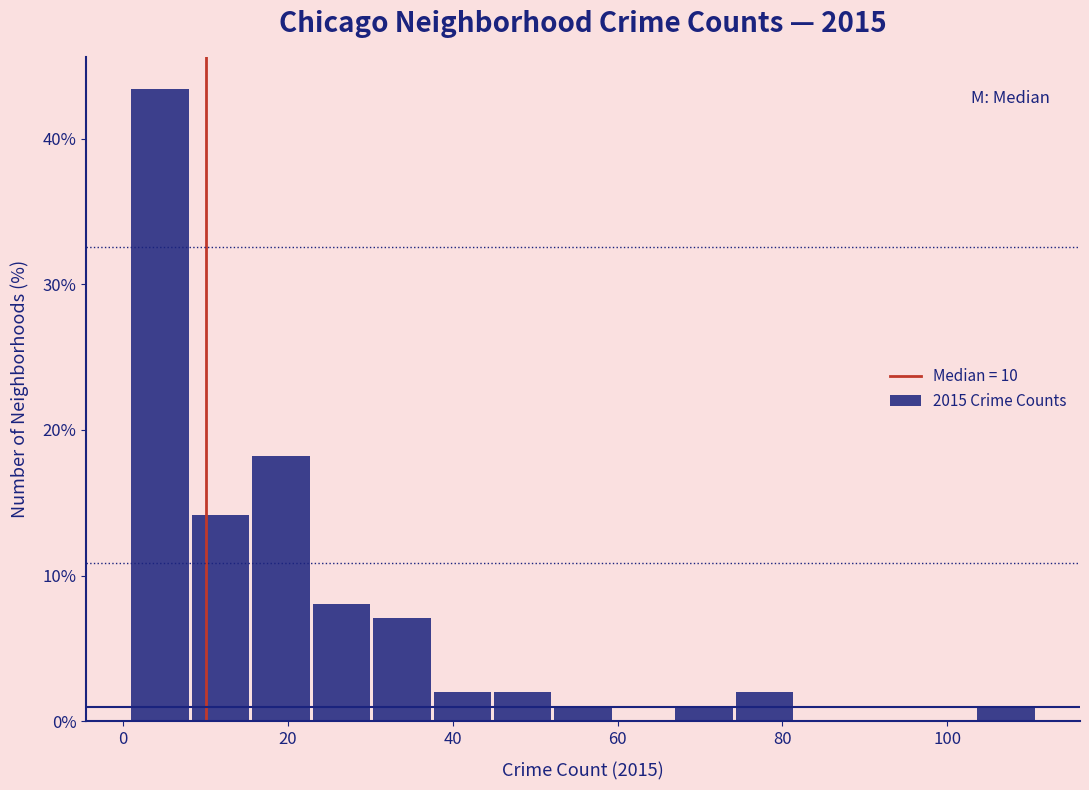

Around what value on the x-axis is the tallest bar? Give the approximate position of its centre, as read against the axis.

4